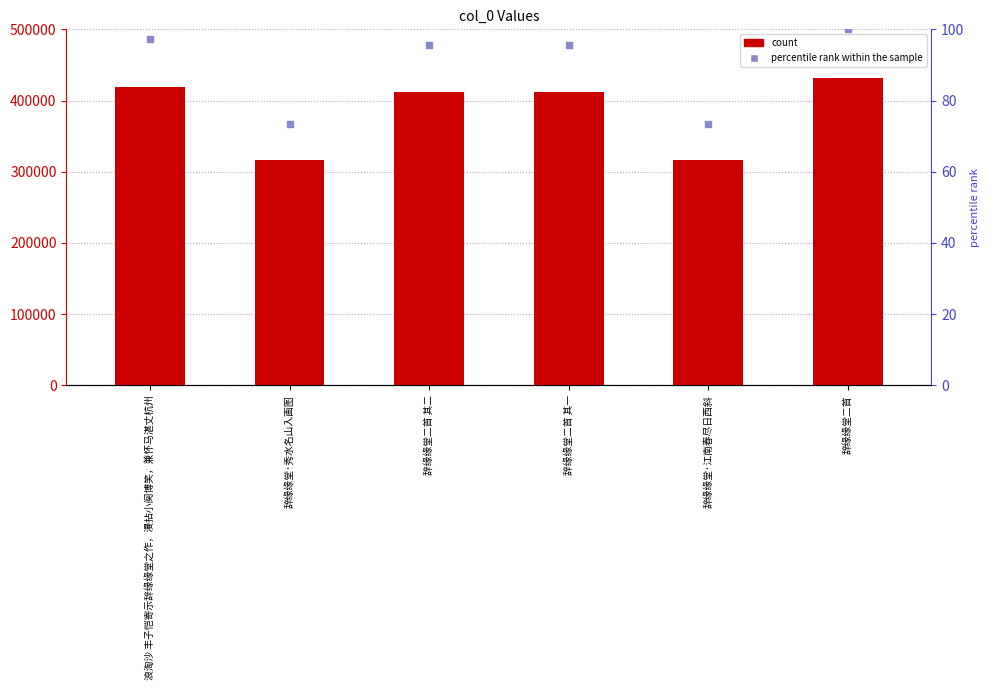

Which series reaches the maximum Y coordinate?

col_0